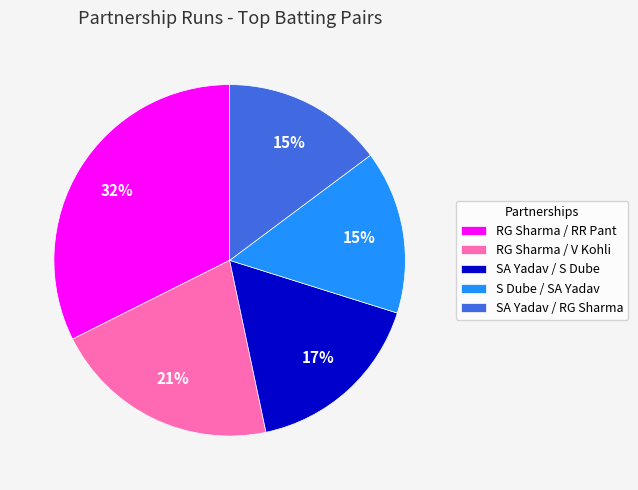

Is it true that S Dube / SA Yadav is 15% of the pie?

True